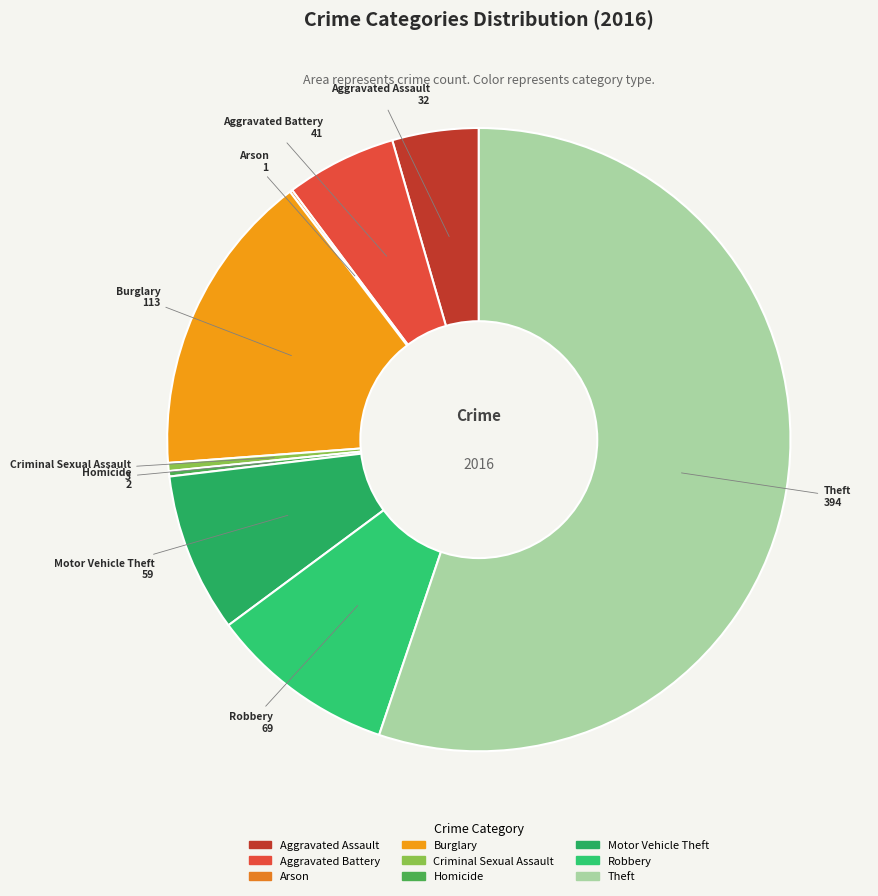

Is there any slice that represents more than half of the pie?

Yes